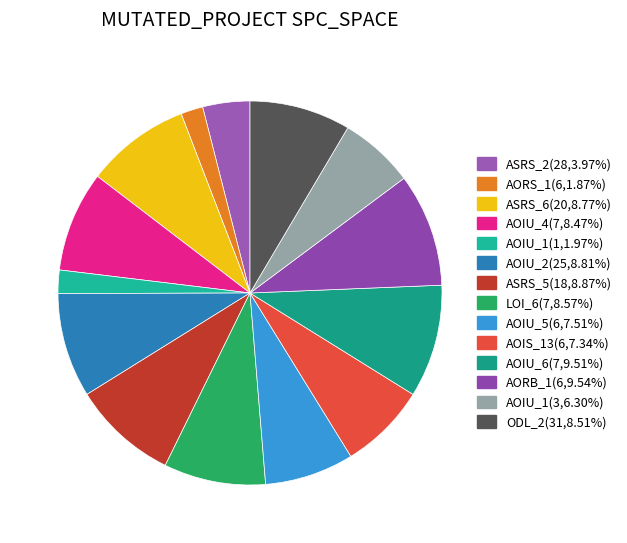

Which category has the smallest portion of the pie?

Empty.ElevatorSystem.Environment.AORS_1